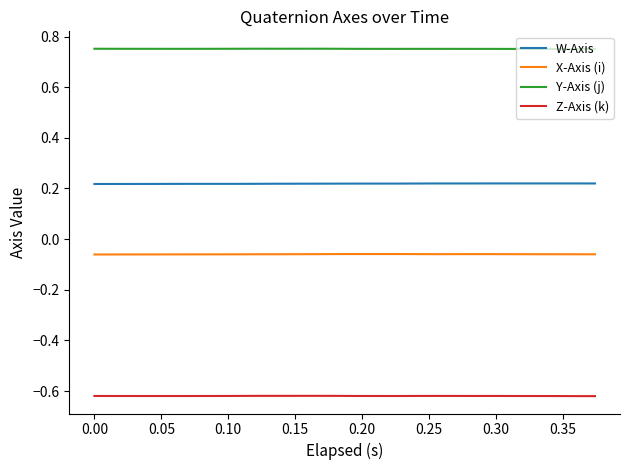

True or false: Y-Axis (j) and X-Axis (i) cross at least once.

False